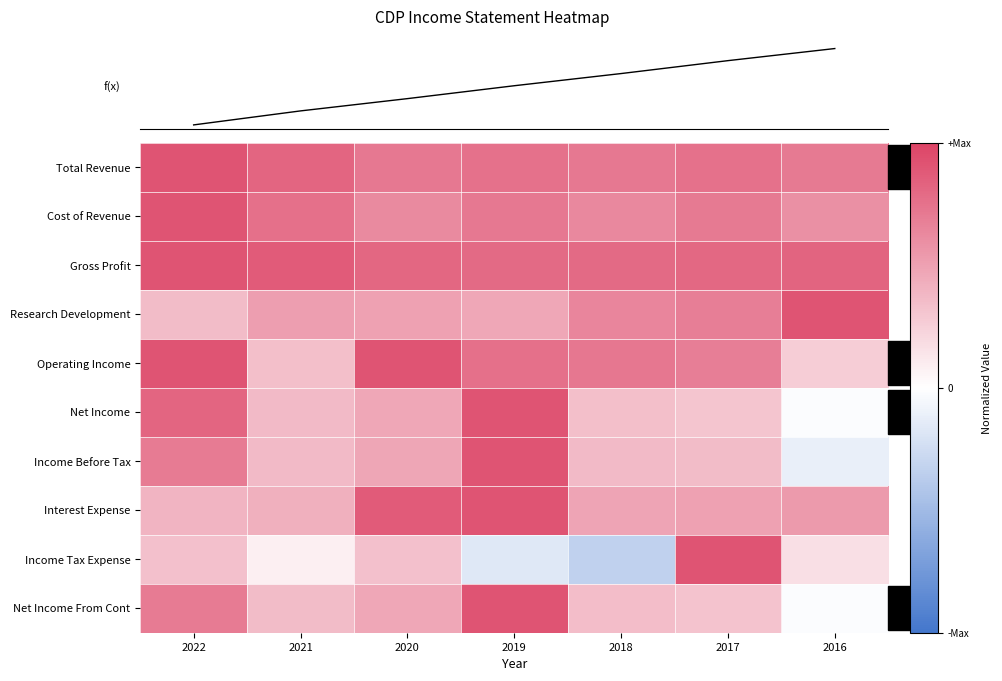

Where is Operating Income nearest to the value 0?

2016